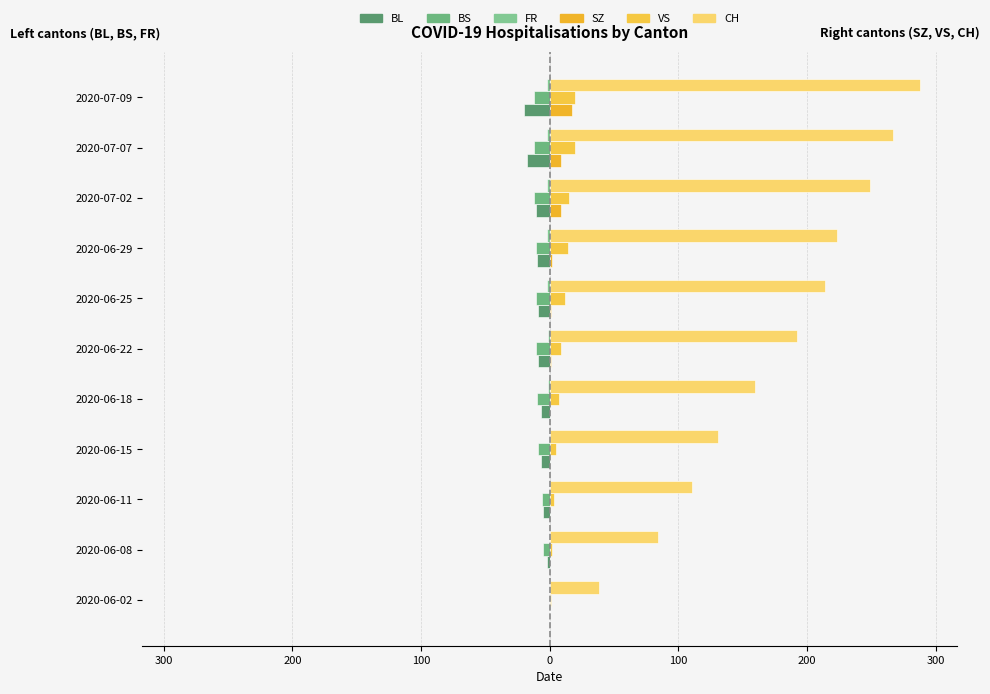

What is the minimum value for BL?

-20